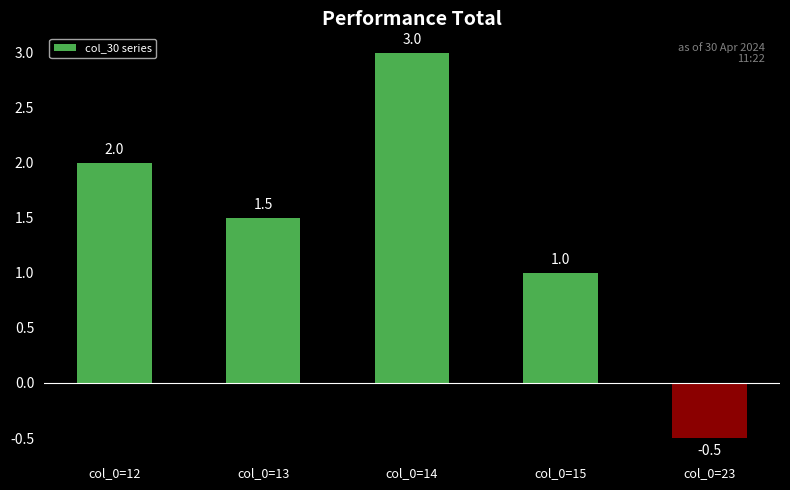

Rank the categories by value from lowest to highest.

col_0=23, col_0=15, col_0=13, col_0=12, col_0=14